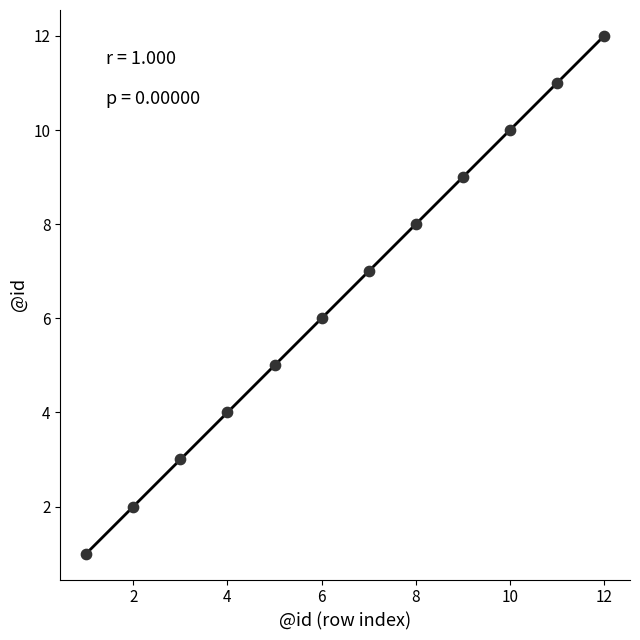

What is the range of X values (max minus min)?

11